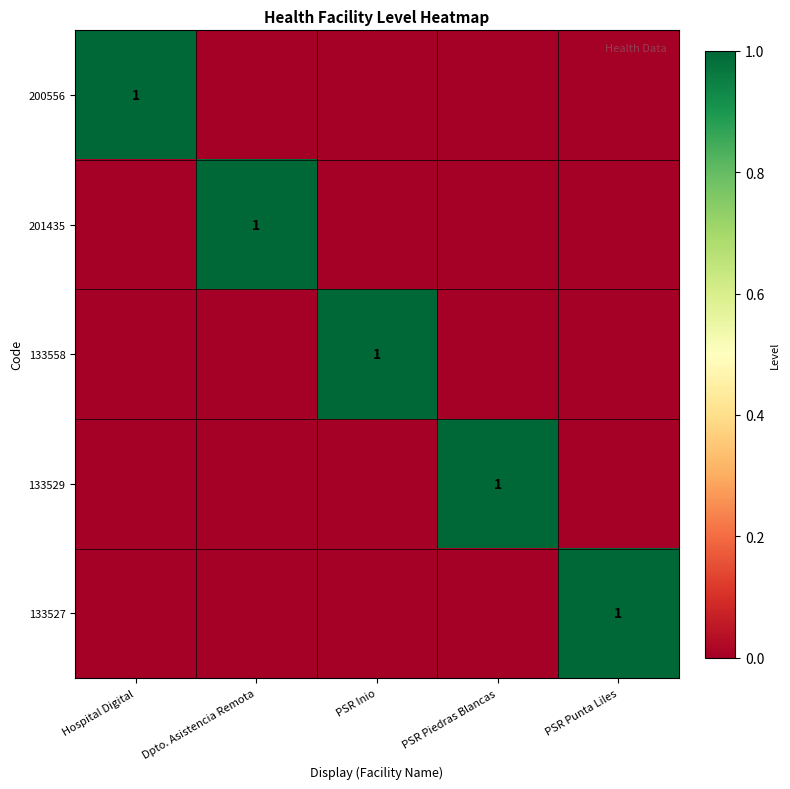

True or false: 133527 has a value of 1 at PSR Punta Liles.

True